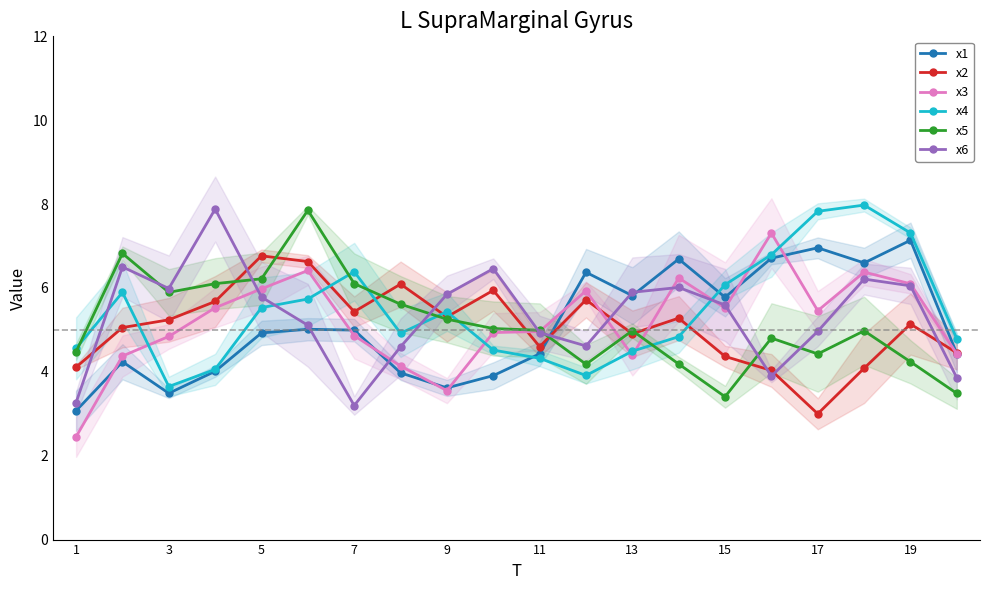

The x1 series shows 1.0 at 9. True or false?

False